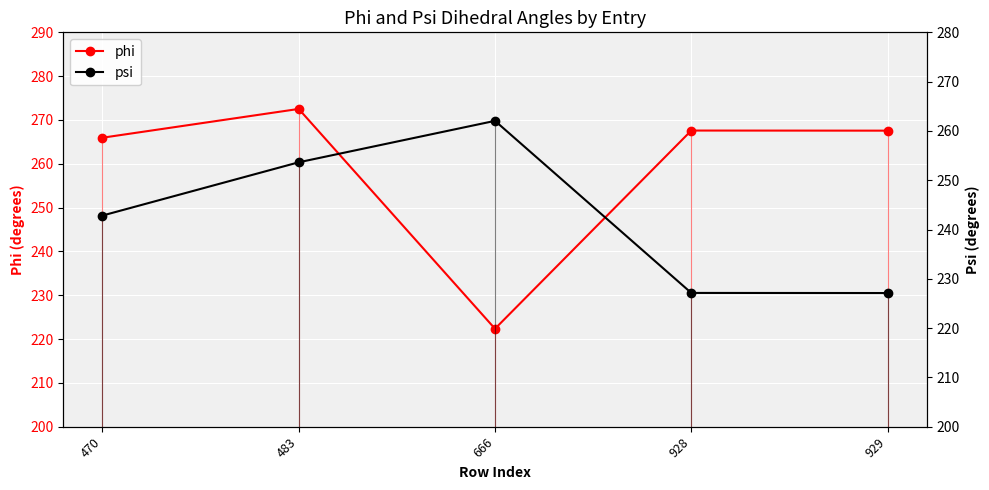

What is the maximum value for psi?

262.0